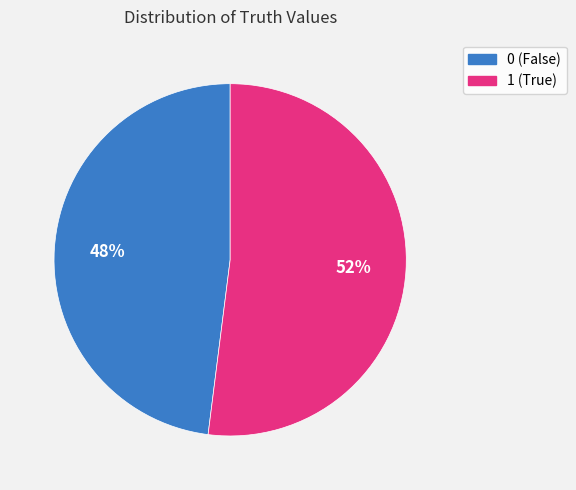

To the nearest percent, what portion does 0 represent?

48%